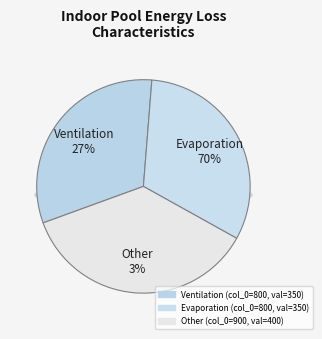

Combined, what portion of the pie is 900 and 800?

68.2%